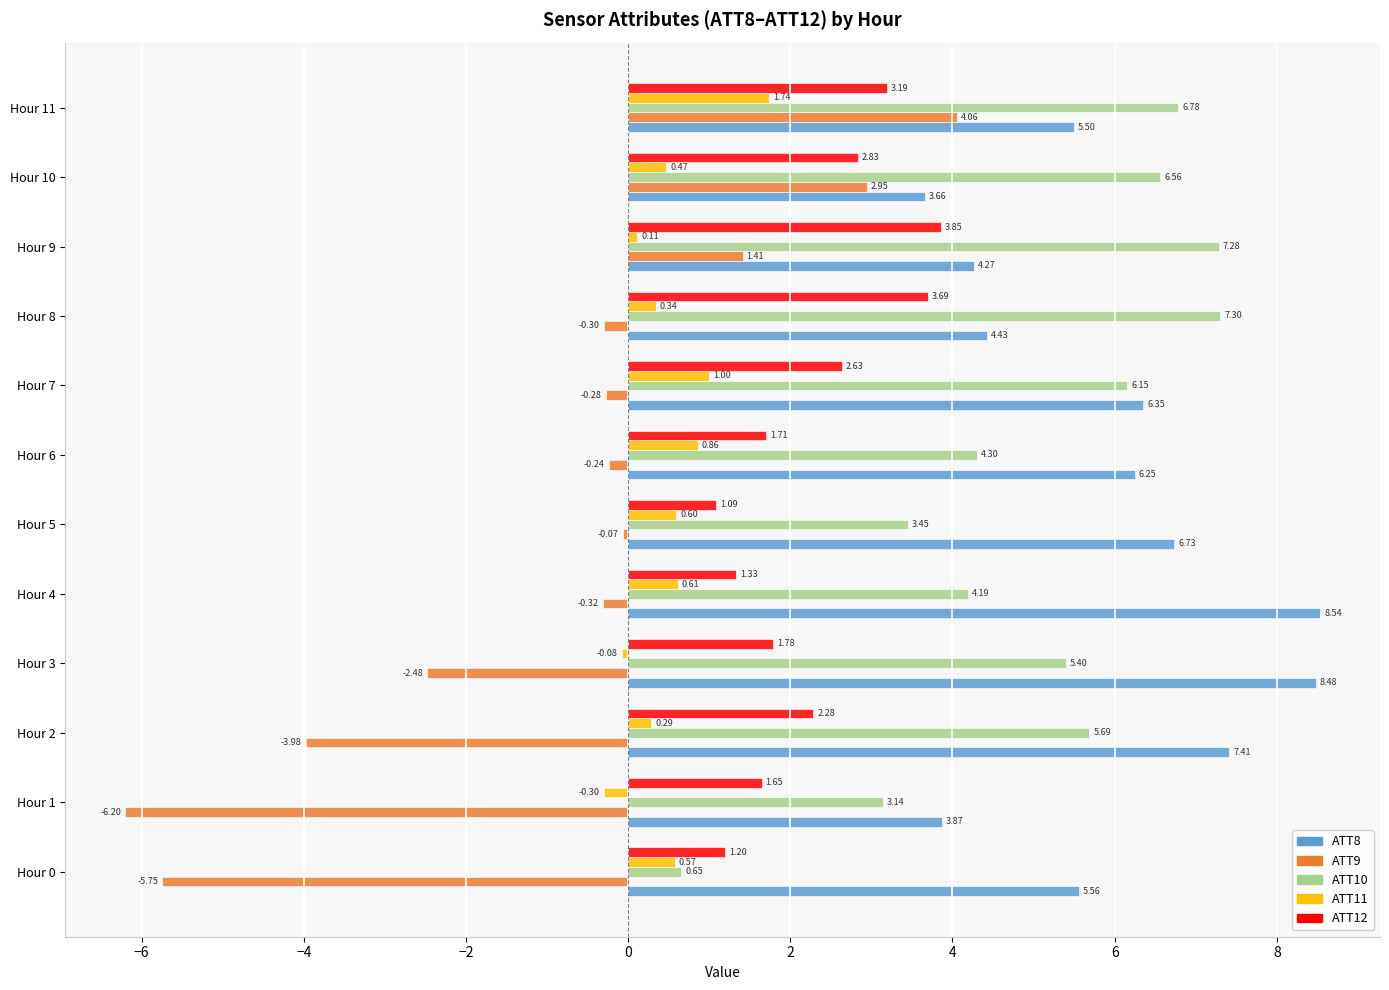

At which category is the sum across all series the highest?

Hour 11